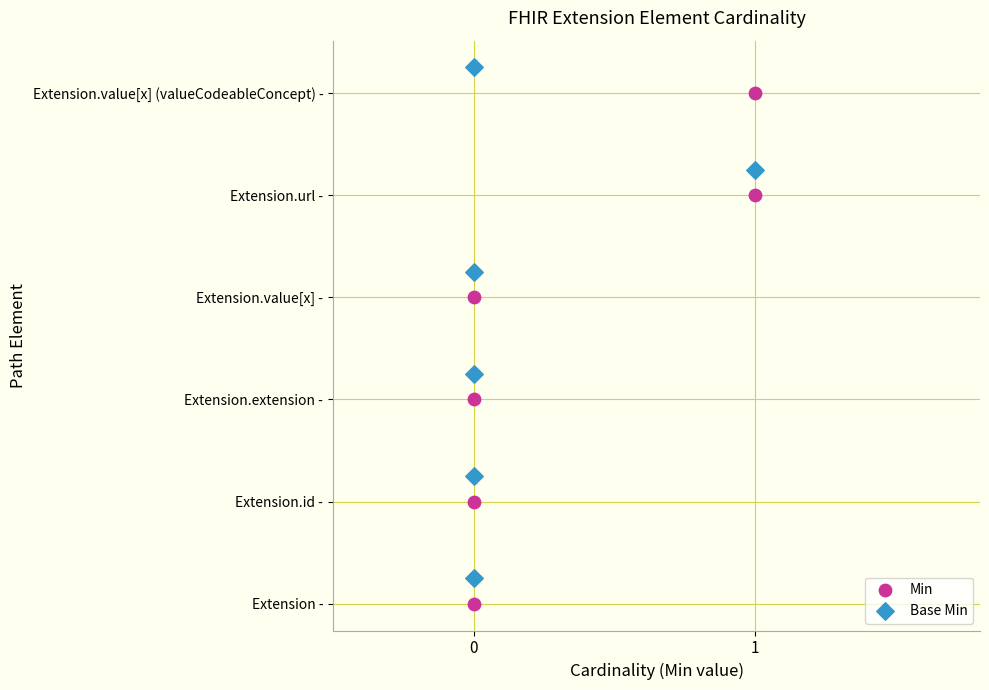

Which series contains the highest Y value?

Base Min